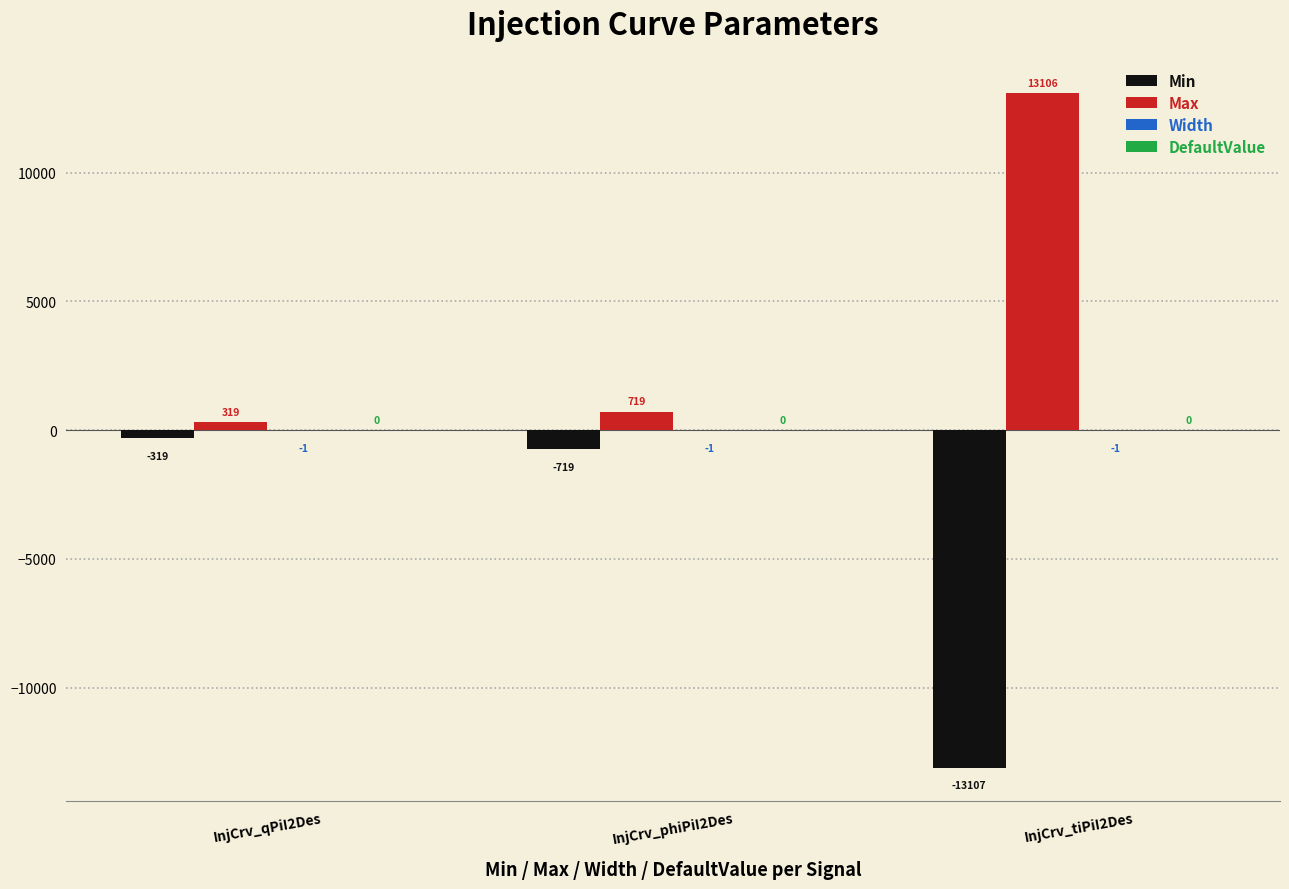

The Max series shows 719 at InjCrv_phiPiI2Des. True or false?

True